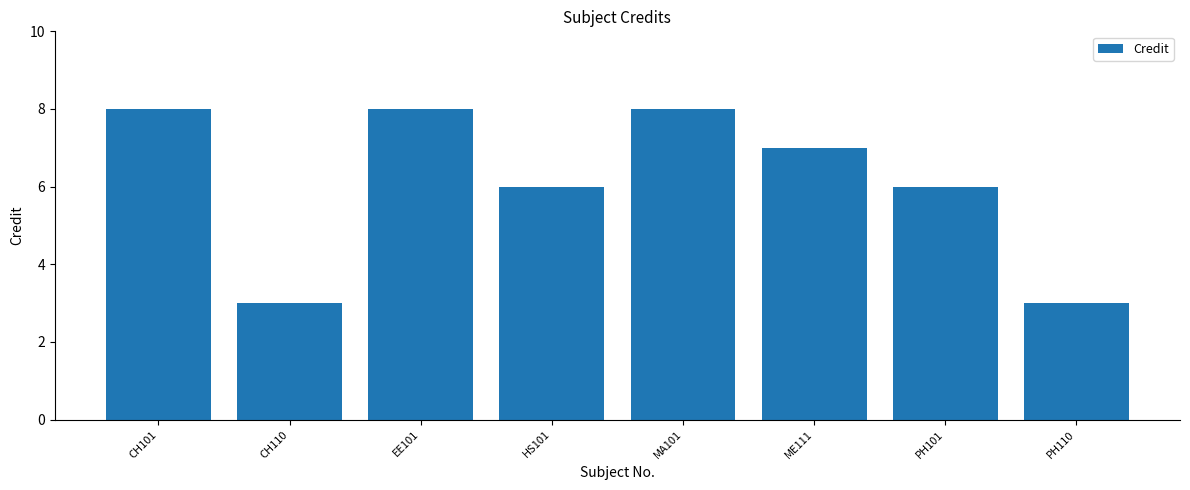

Count the number of data series in this chart.

1